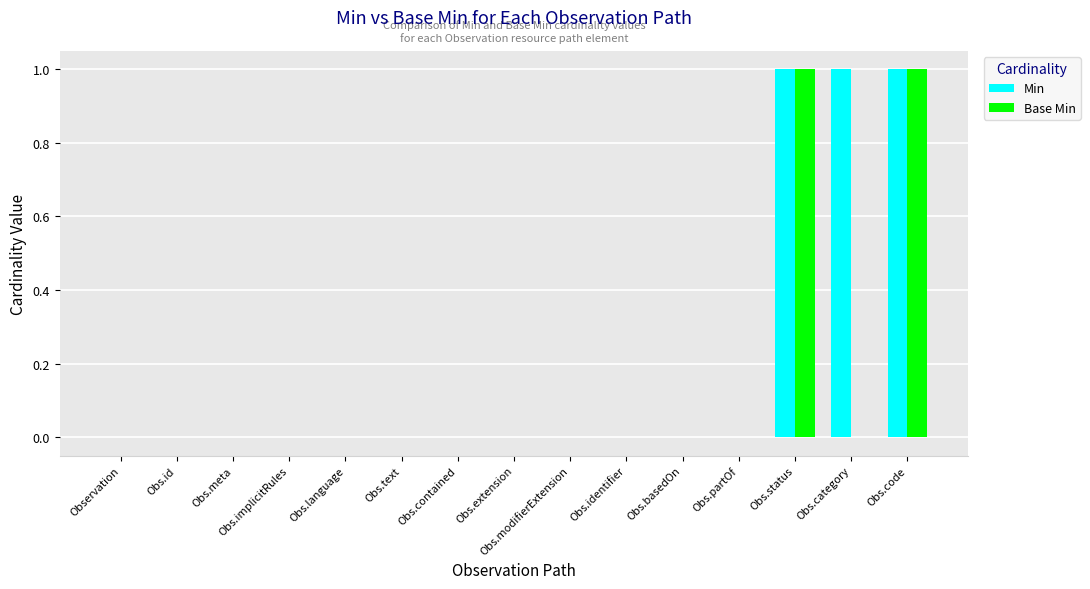

Reading right to left, what are all the values shown in this chart?

Min: Obs.code=1	Obs.category=1	Obs.status=1	Obs.partOf=0	Obs.basedOn=0	Obs.identifier=0	Obs.modifierExtension=0	Obs.extension=0	Obs.contained=0	Obs.text=0	Obs.language=0	Obs.implicitRules=0	Obs.meta=0	Obs.id=0	Observation=0
Base Min: Obs.code=1	Obs.category=0	Obs.status=1	Obs.partOf=0	Obs.basedOn=0	Obs.identifier=0	Obs.modifierExtension=0	Obs.extension=0	Obs.contained=0	Obs.text=0	Obs.language=0	Obs.implicitRules=0	Obs.meta=0	Obs.id=0	Observation=0